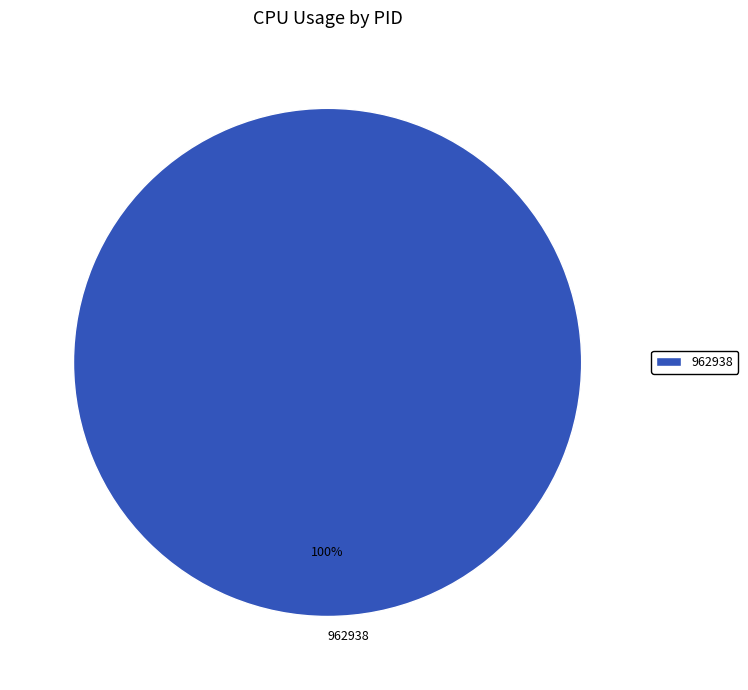

Does 962938 account for over 50% of the chart?

Yes